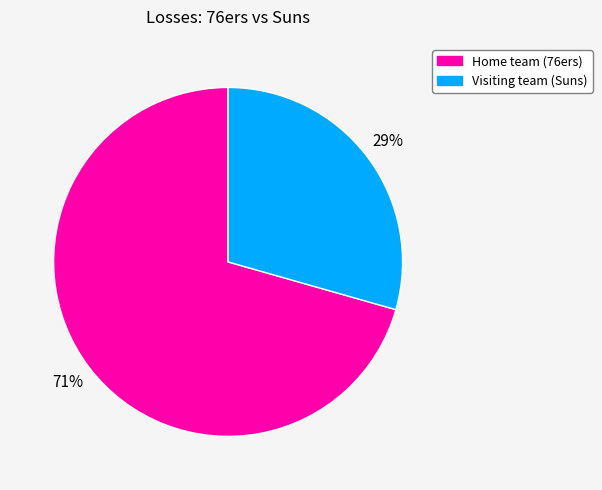

To the nearest percent, what percentage of the pie is Visiting team (Suns)?

29%